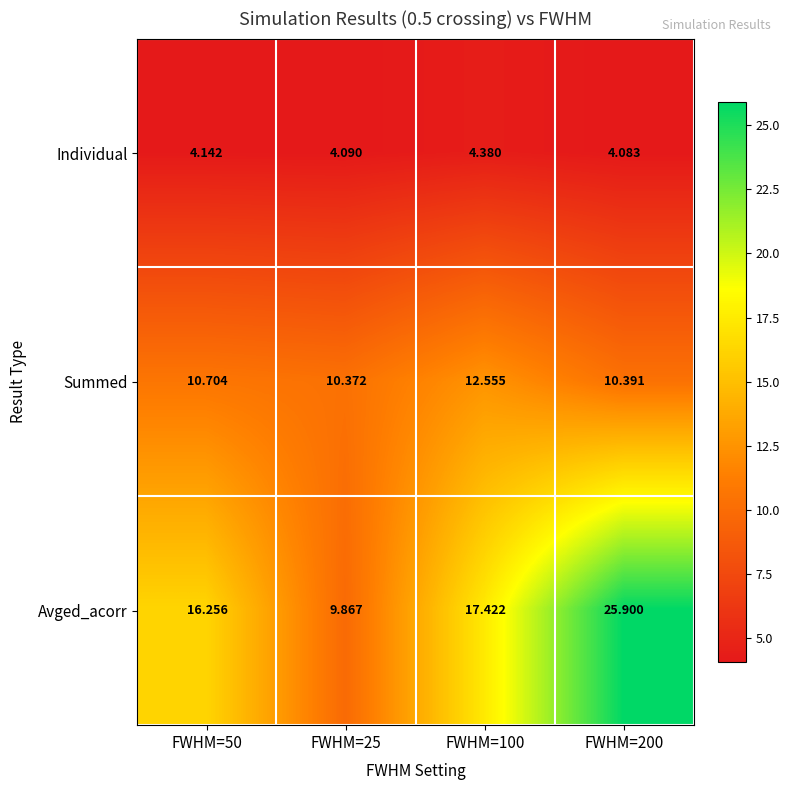

Rank the series at FWHM=50 from highest to lowest value.

Avged_acorr, Summed, Individual